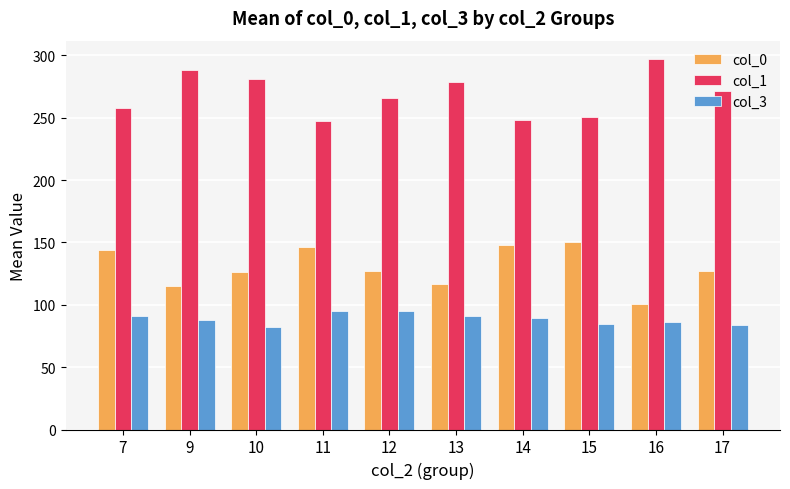

What are all the series names shown in the legend?

col_0, col_1, col_3